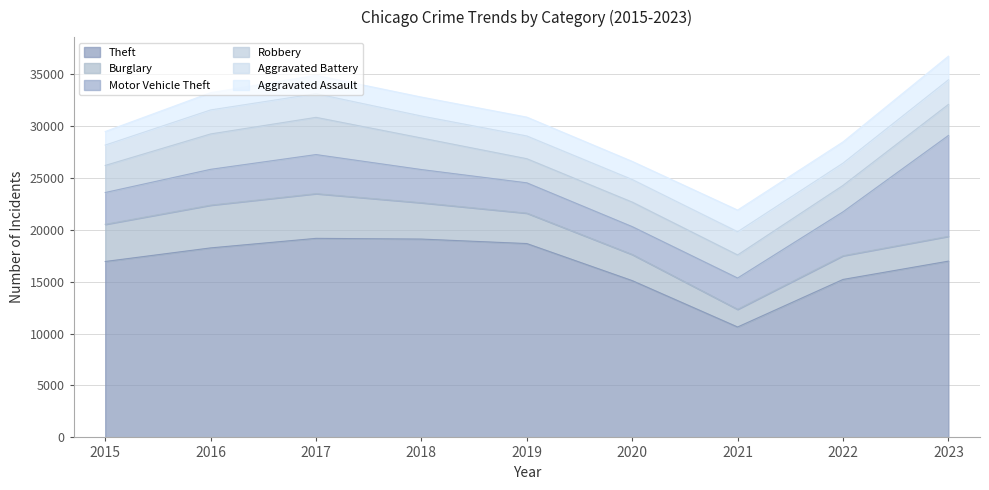

How many data points in Burglary are above 2928?

4